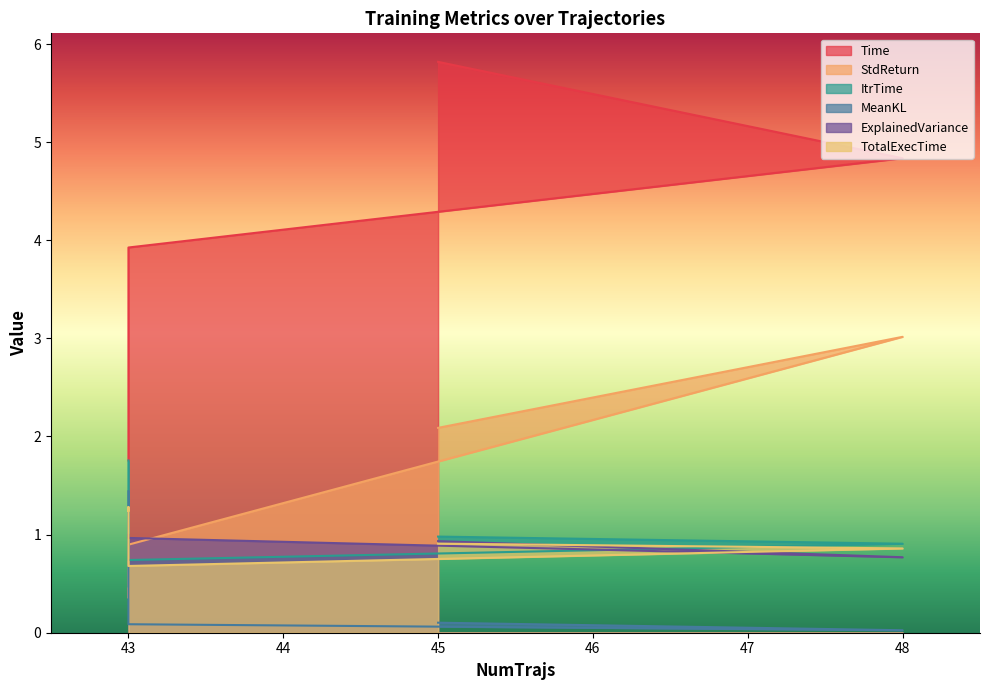

Between 43 and 45, which series saw the biggest shift?

Time